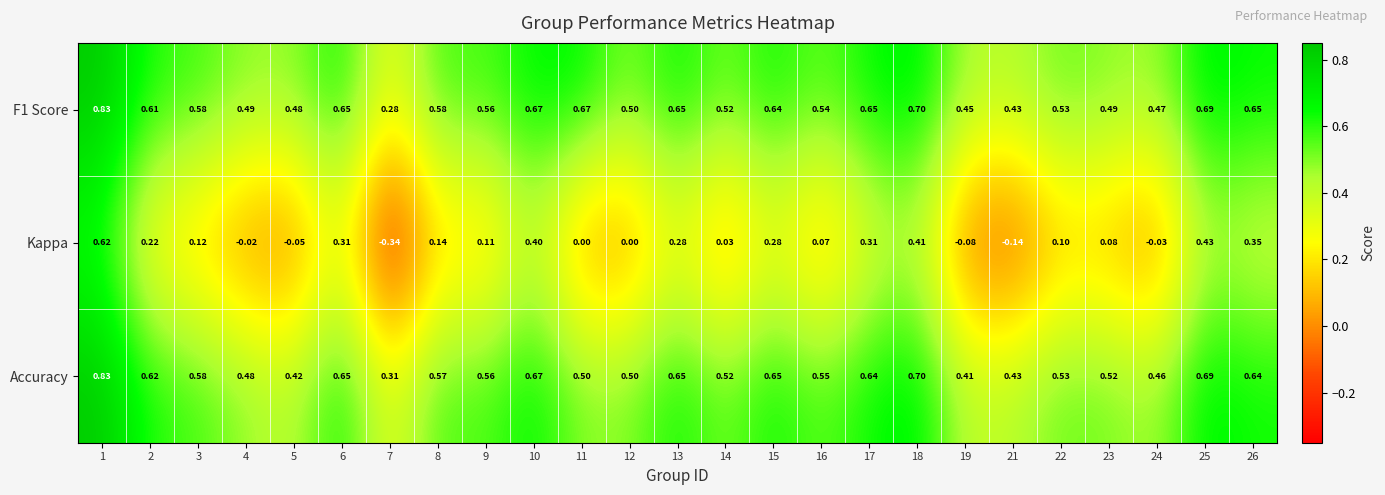

Which series has the largest range (max minus min)?

Kappa